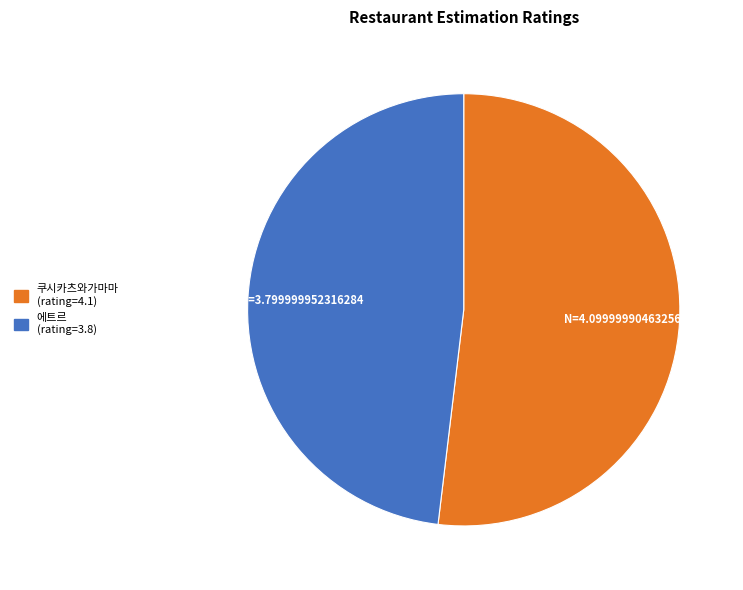

Does 쿠시카츠와가마마 represent more than half of the total?

Yes